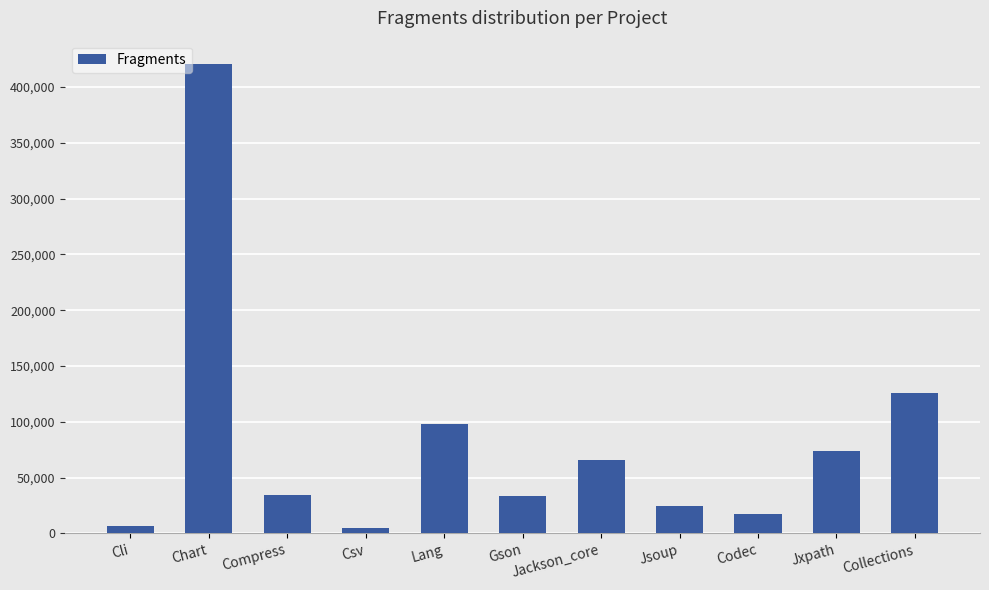

Does the chart contain stacked bars?

No